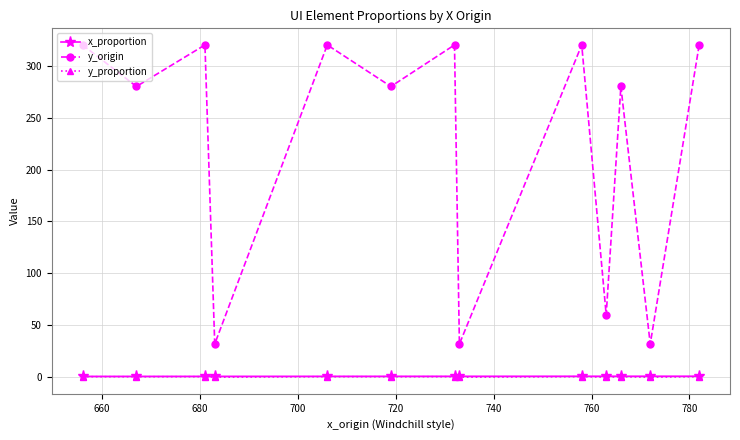

What is the highest value of the y_proportion series?

0.5